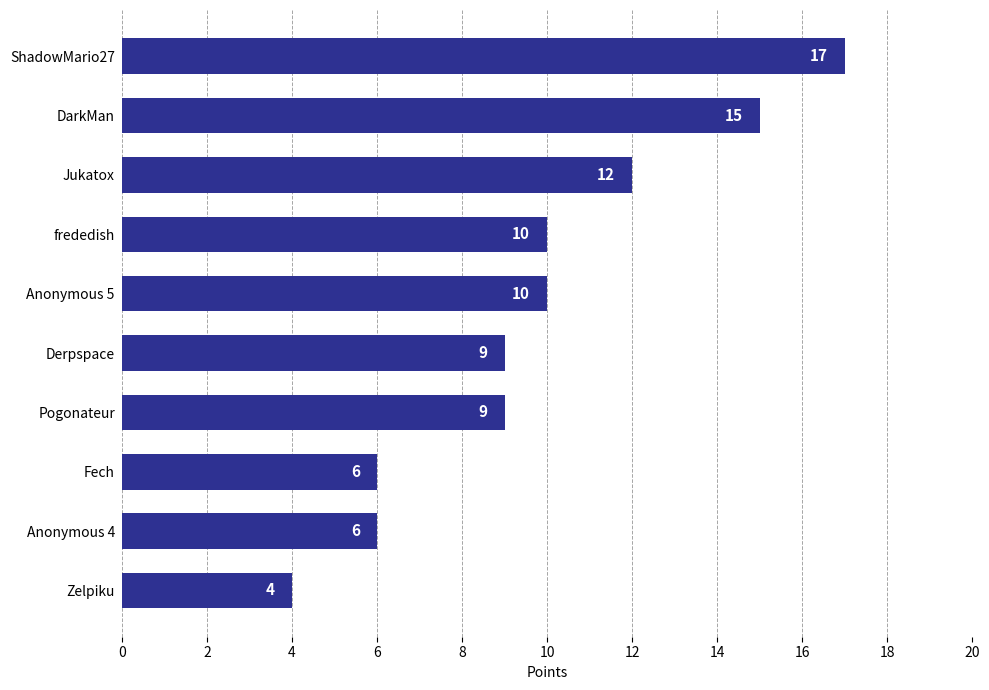

Does the chart contain stacked bars?

No